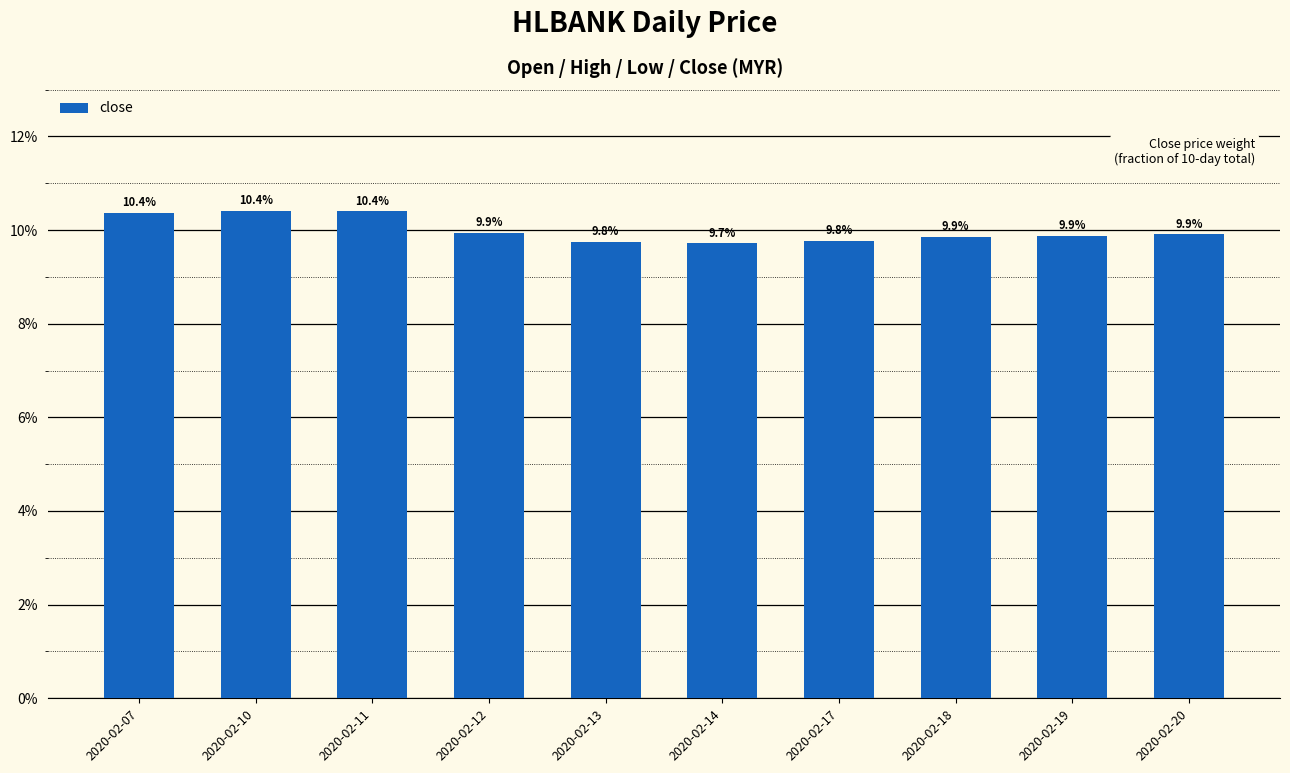

What is the approximate value at 2020-02-13?

9.8